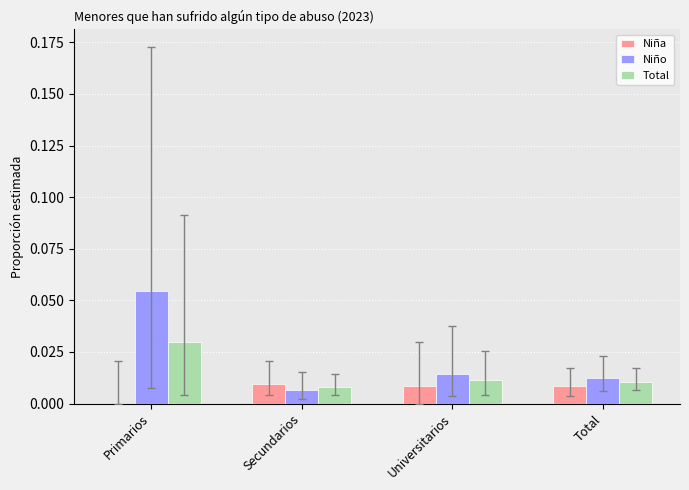

Is the value of Niño at Total greater than the value of Total at Secundarios?

Yes